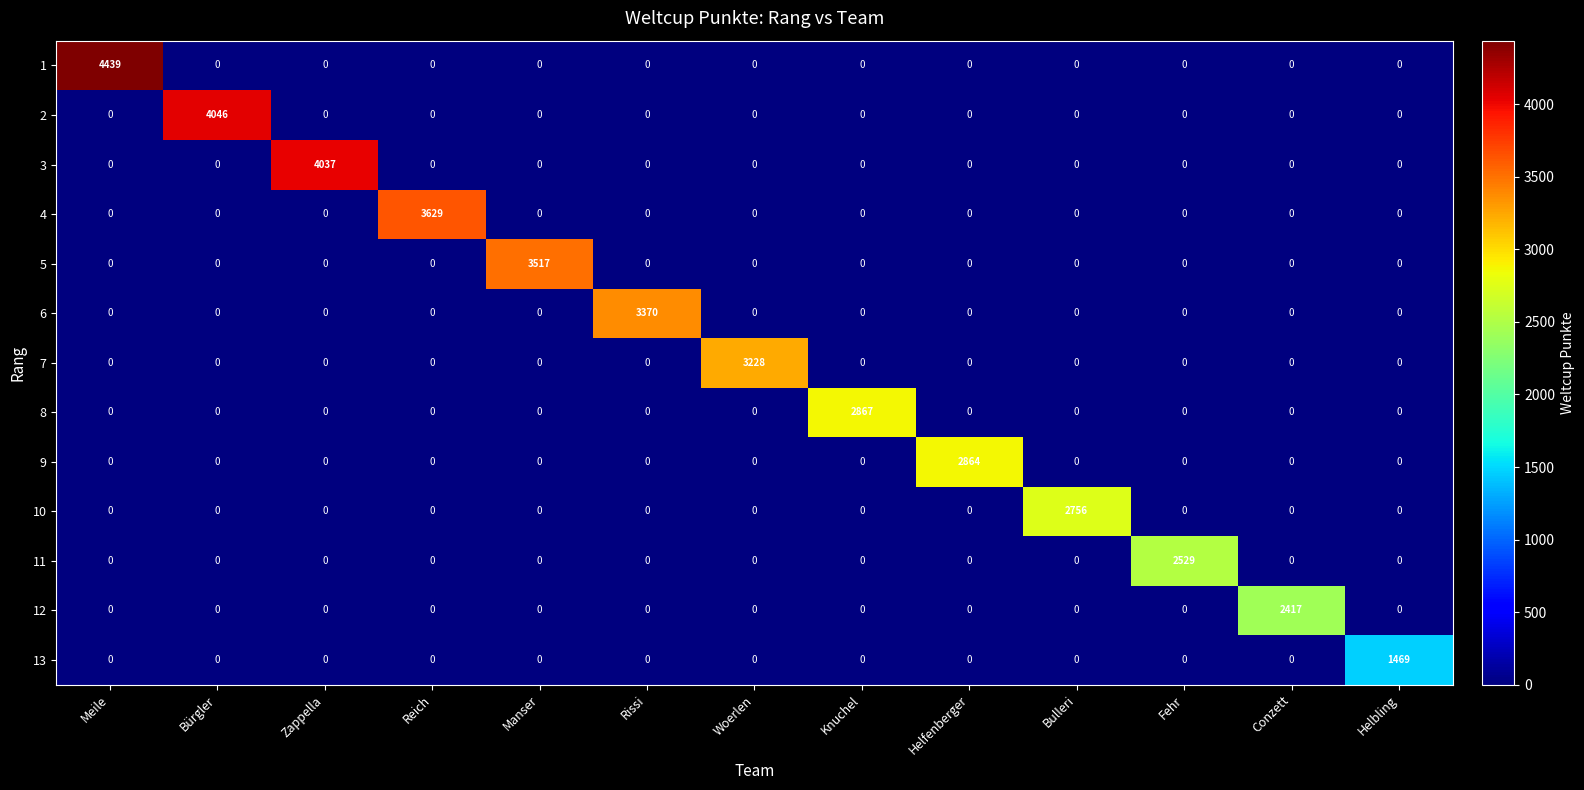

What is the difference between the highest and lowest values at Helfenberger?

2864